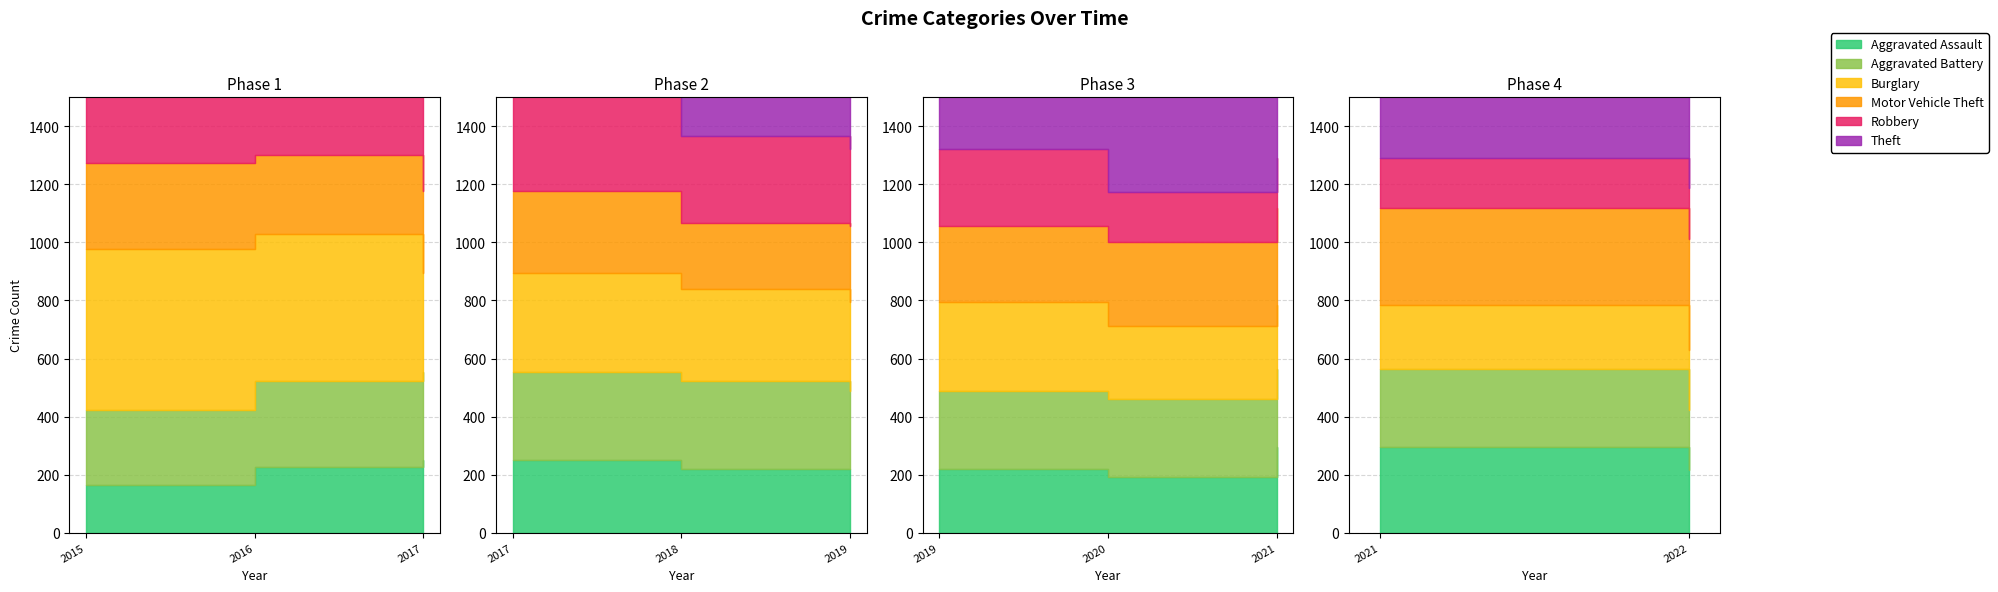

Where does the Aggravated Battery series first go above 270?

2016